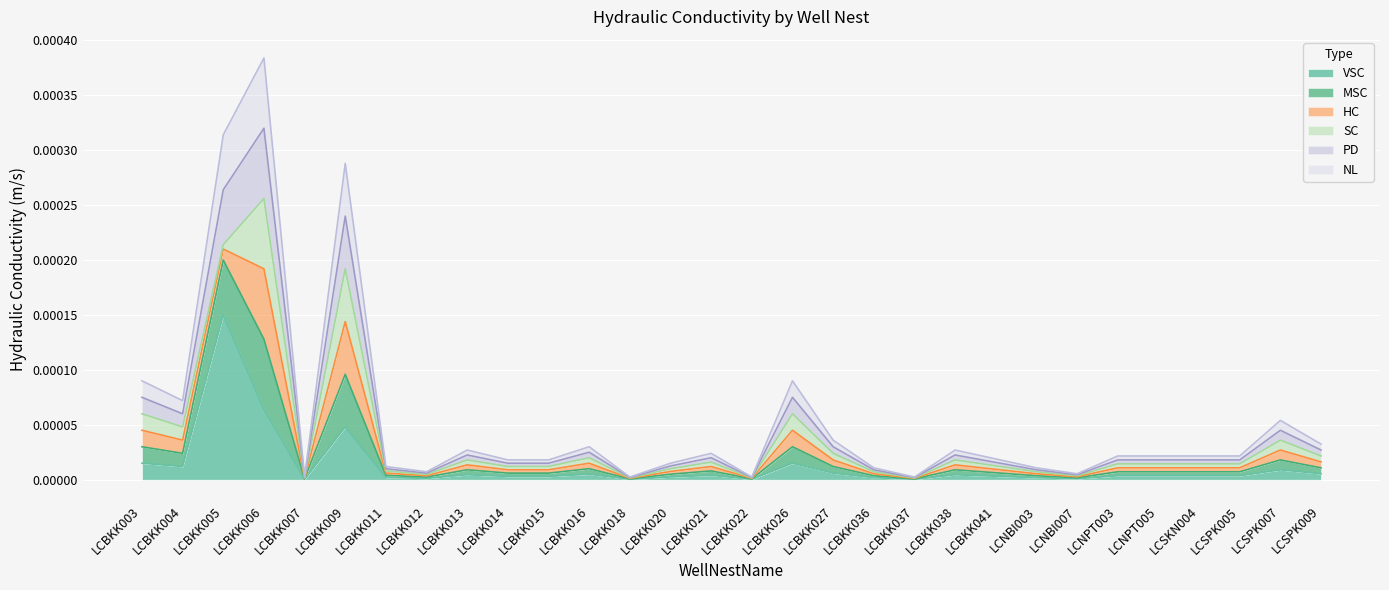

At which category is the sum across all series the highest?

LCBKK006